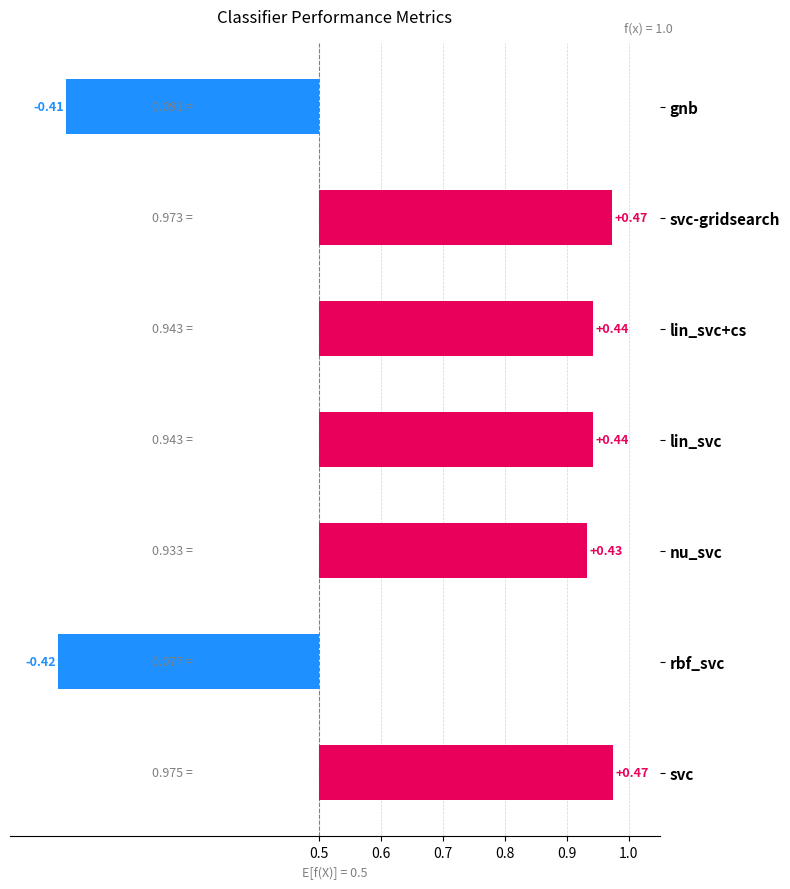

How many bars are there in total?

7